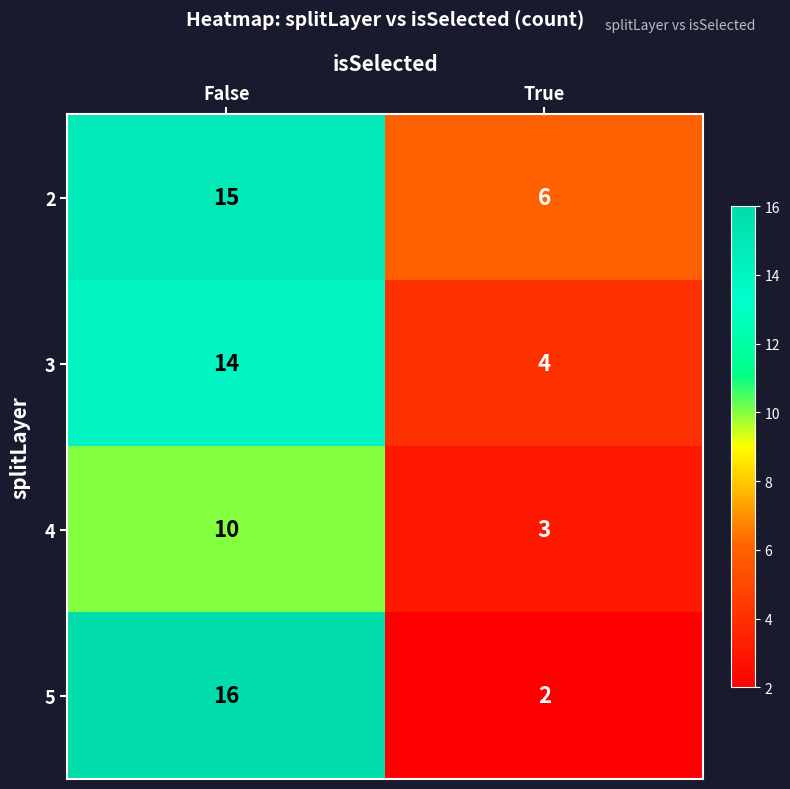

Which series has the widest spread of values?

5